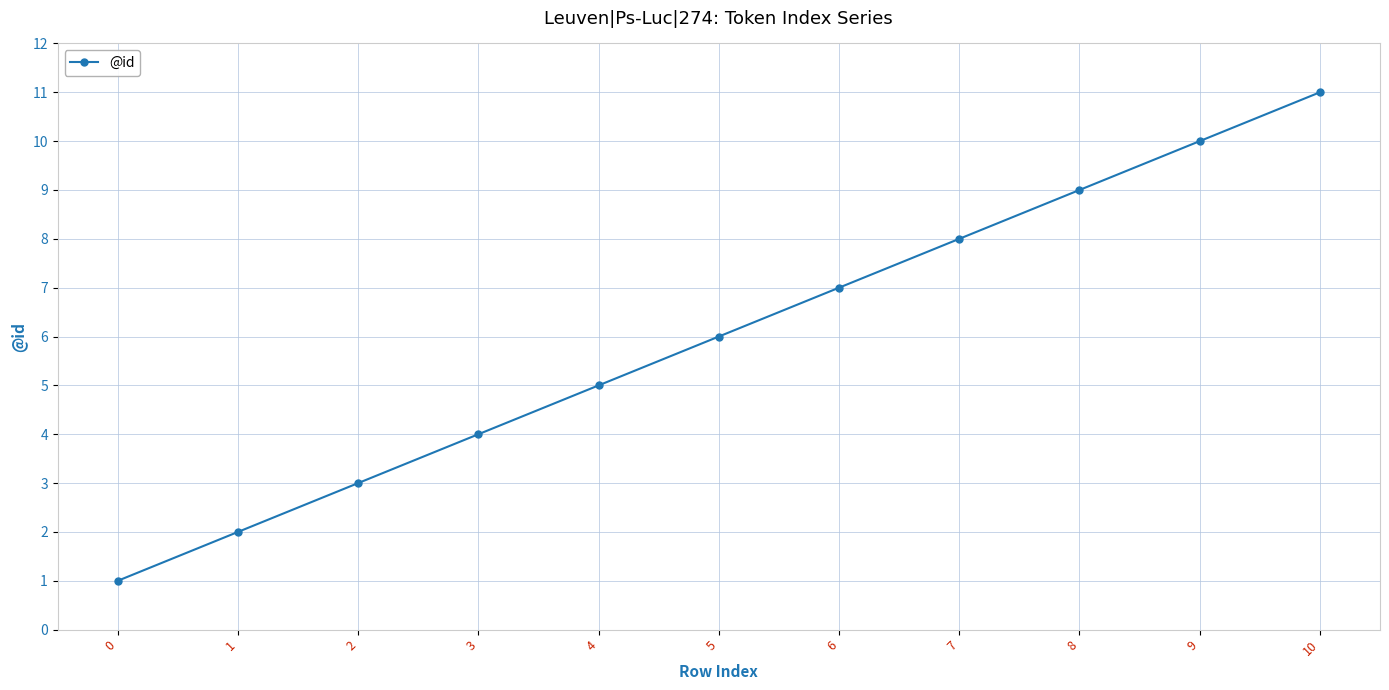

Reading left to right, extract all data points from this chart.

1	2	3	4	5	6	7	8	9	10	11